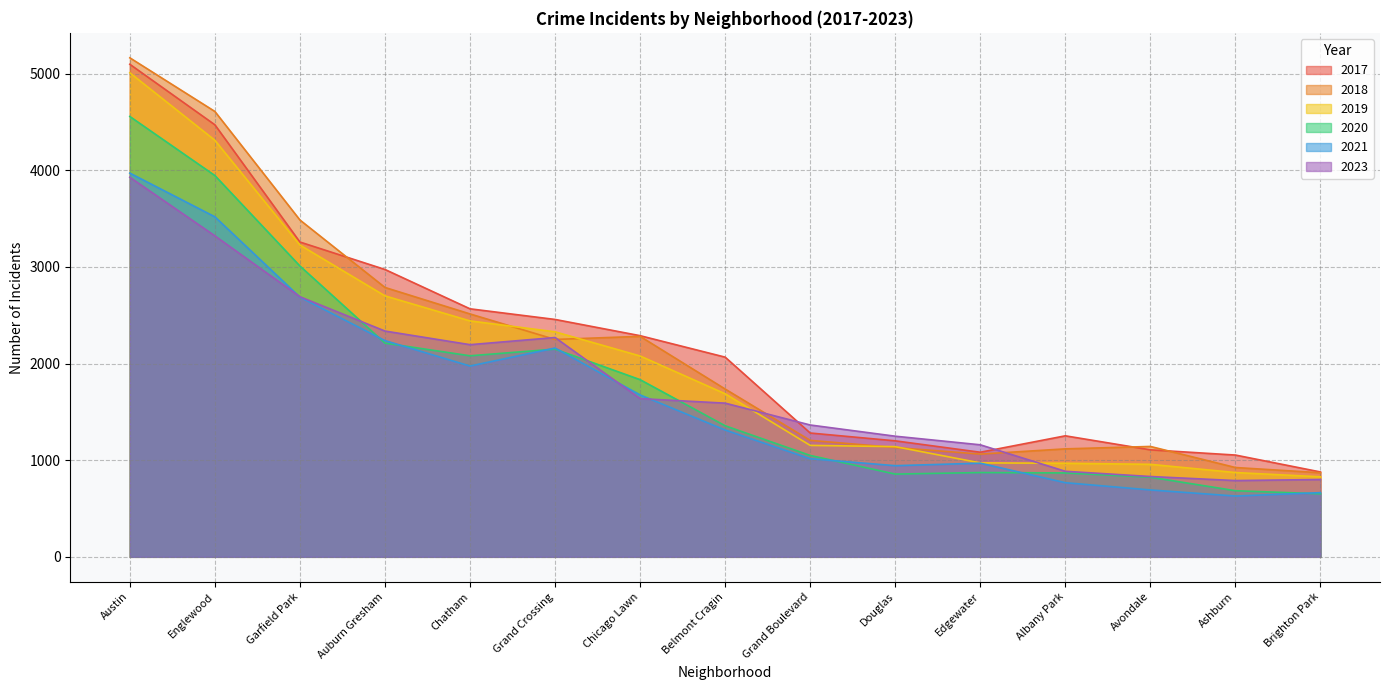

At which label does 2019 reach its peak?

Austin